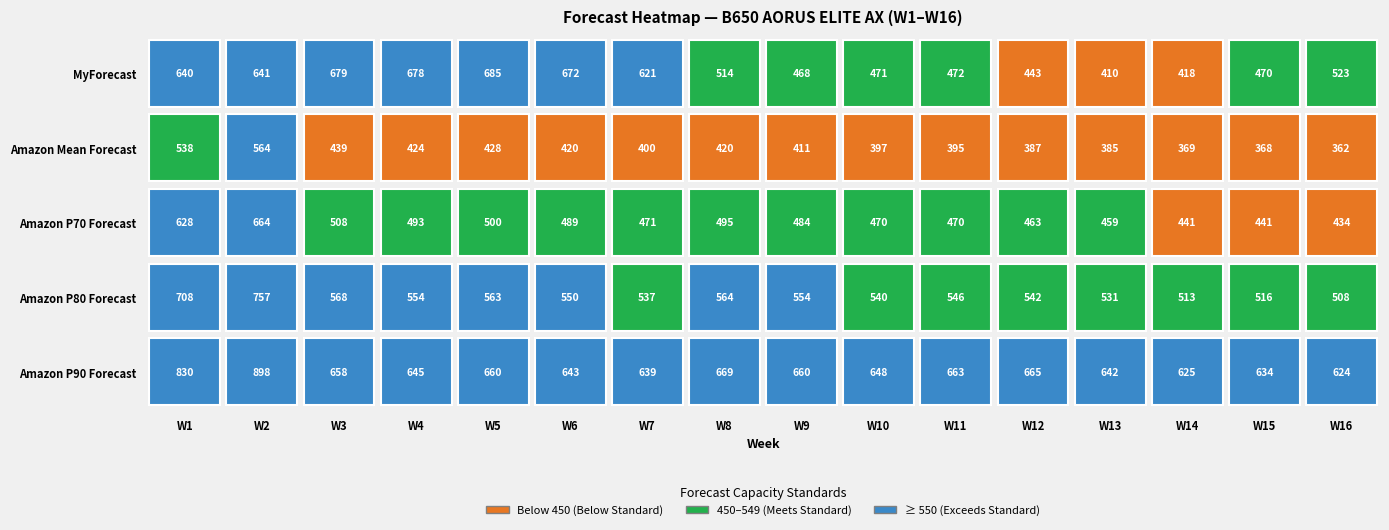

Which series changed the most between W1 and W10?

Amazon P90 Forecast